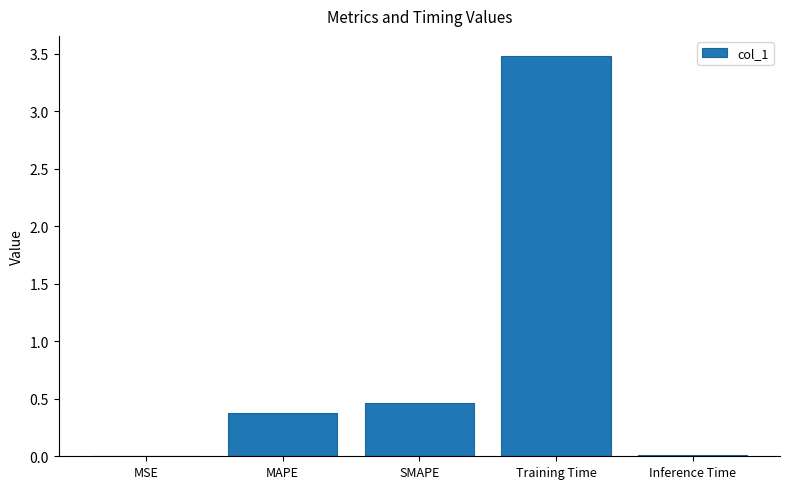

True or false: the data shows 0.4 at MAPE.

True